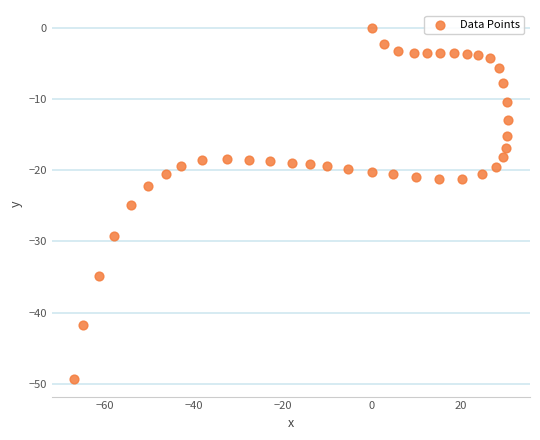

What Y value in the scatter plot is closest to -24?

-24.9